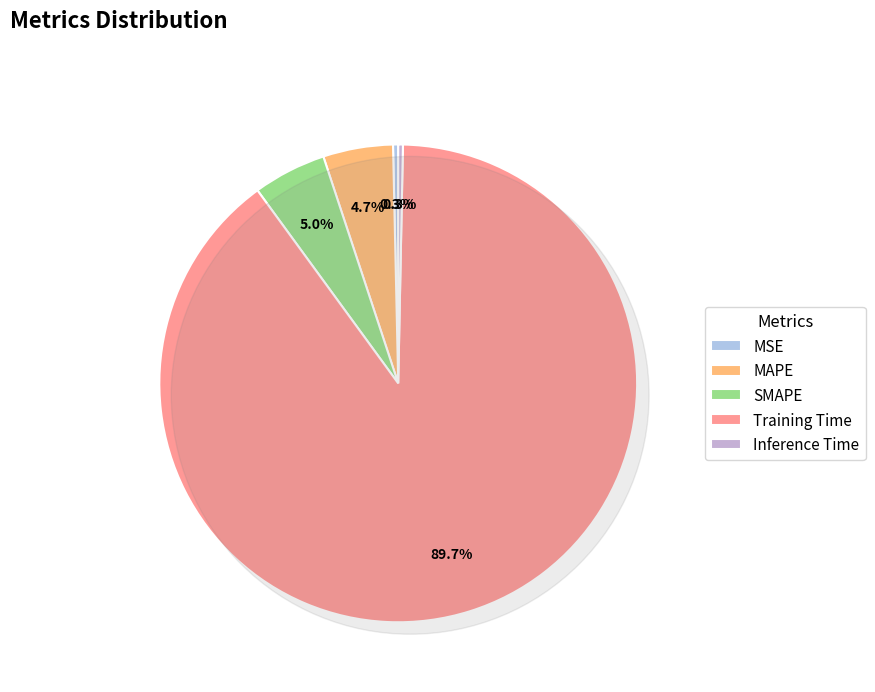

To the nearest percent, what is the combined percentage of Inference Time and MSE?

1%